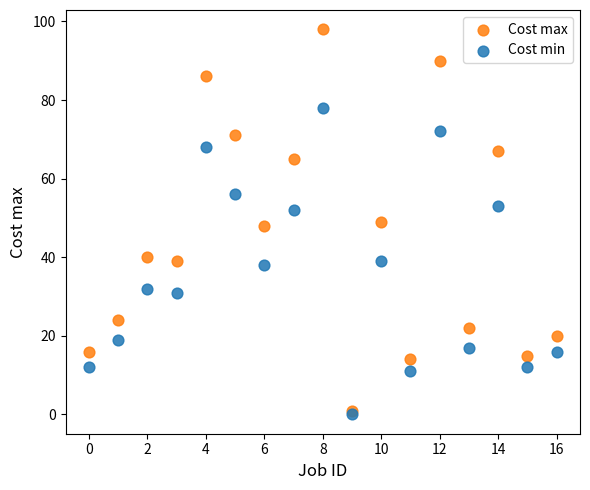

What are all the series names shown in the legend?

Cost max, Cost min